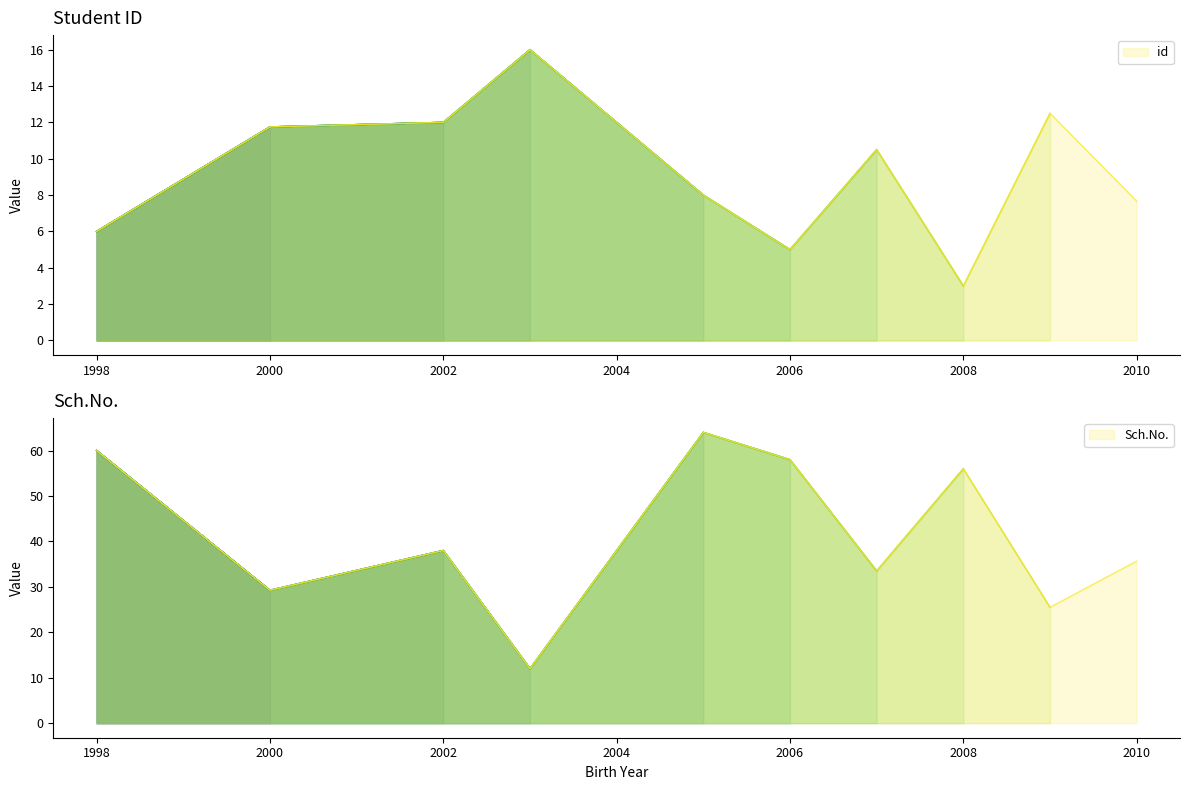

True or false: id has more than 2 interior local peaks.

False